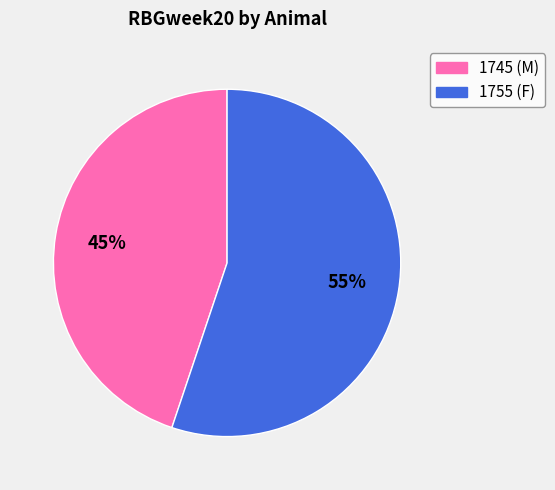

Is the sum of 1755 (F) and 1745 (M) greater than half?

Yes